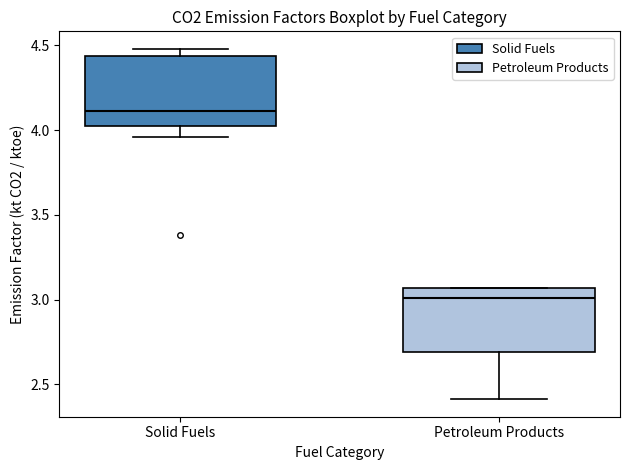

Where is the upper edge of the box for Solid Fuels on the y-axis? The values are not printed on the chart, so give them approximately, as read against the axis.

4.45